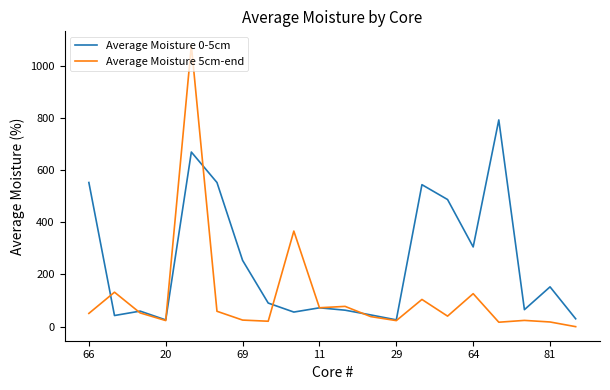

What is the lowest value of the Average Moisture 0-5cm series?

25.9